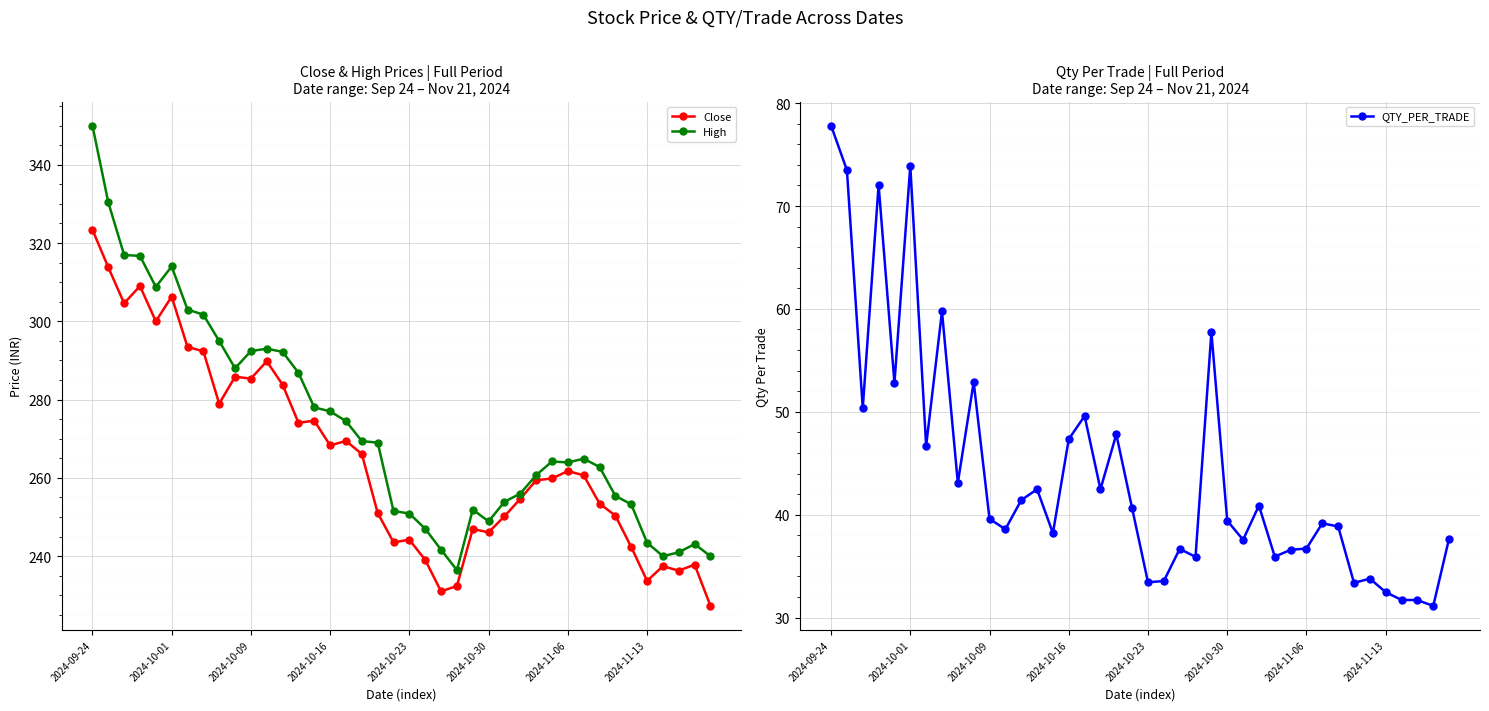

Which series has the largest total across all categories?

High